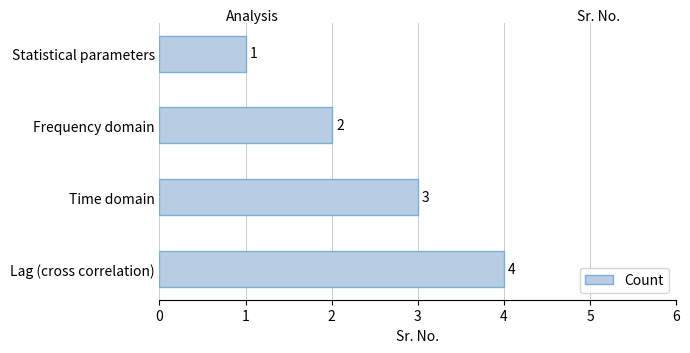

Is it true that the value at Time domain is 5?

False